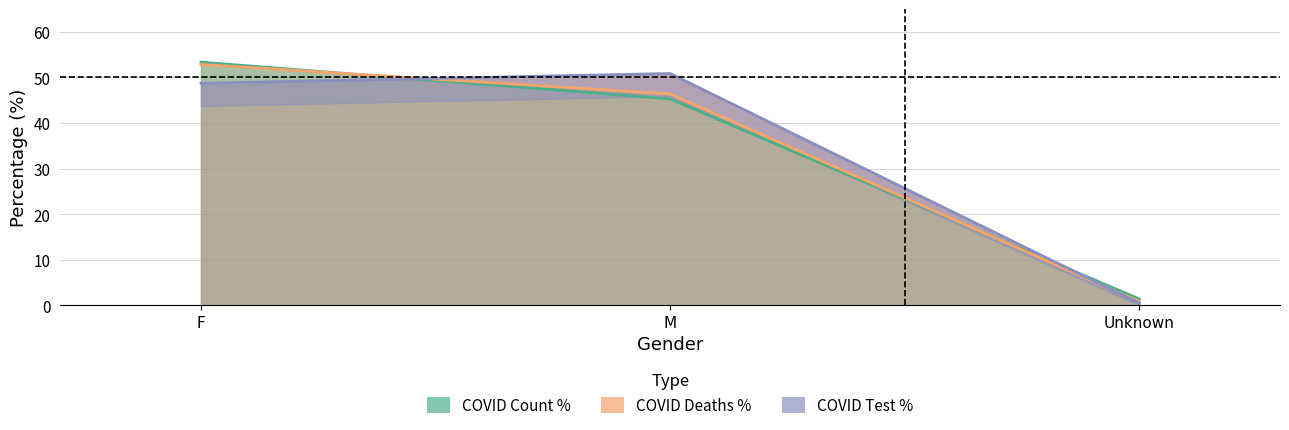

How many lines are shown in the chart?

3